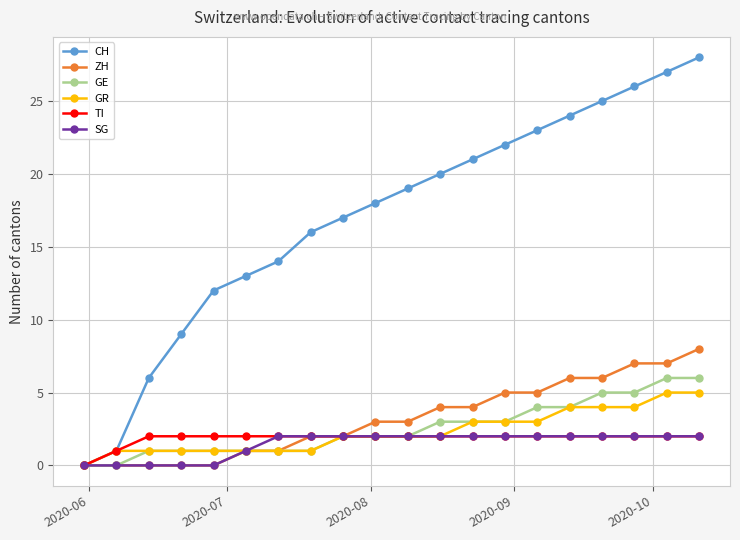

Which series has the largest total across all categories?

CH